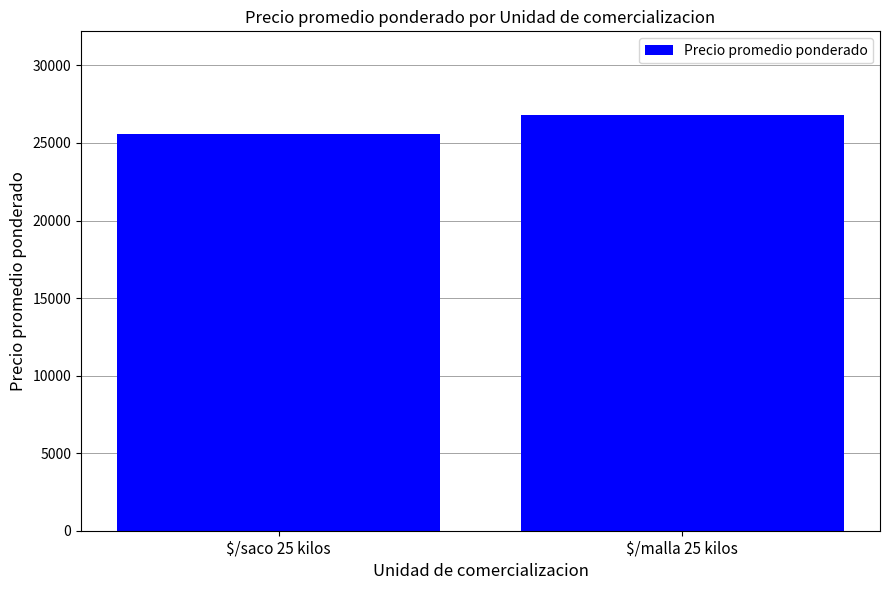

What is the smallest value displayed?

25588.2